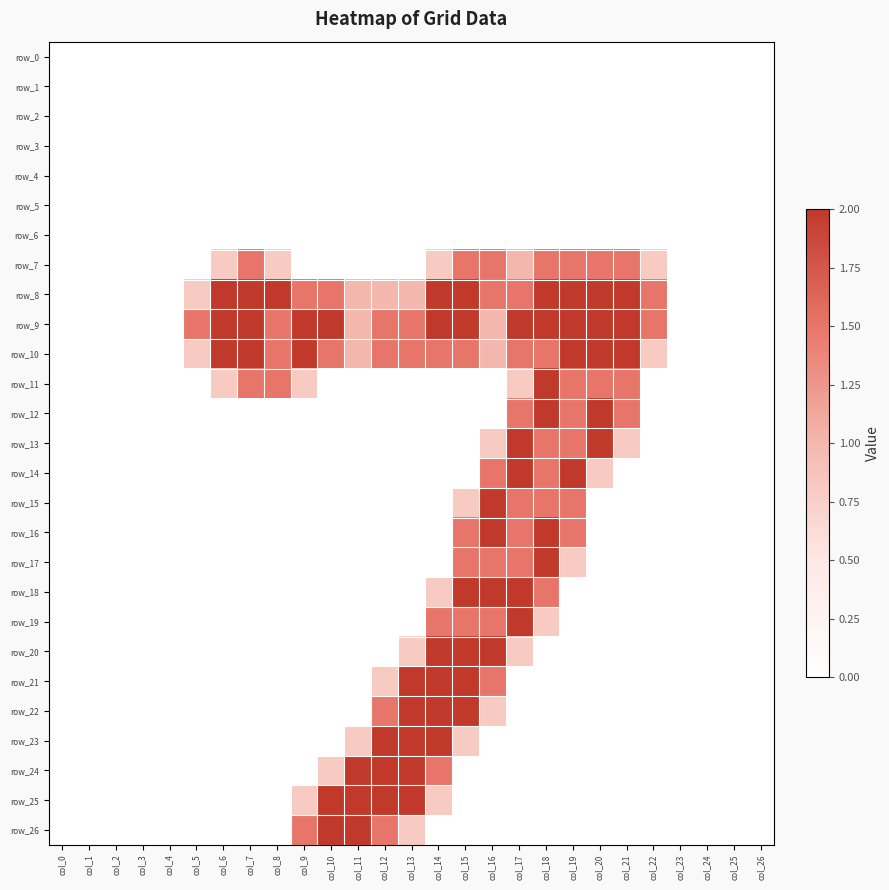

Reading left to right, what are all the values shown in this chart?

row_0: col_0=0.0	col_1=0.0	col_2=0.0	col_3=0.0	col_4=0.0	col_5=0.0	col_6=0.0	col_7=0.0	col_8=0.0	col_9=0.0	col_10=0.0	col_11=0.0	col_12=0.0	col_13=0.0	col_14=0.0	col_15=0.0	col_16=0.0	col_17=0.0	col_18=0.0	col_19=0.0	col_20=0.0	col_21=0.0	col_22=0.0	col_23=0.0	col_24=0.0	col_25=0.0	col_26=0.0
row_1: col_0=0.0	col_1=0.0	col_2=0.0	col_3=0.0	col_4=0.0	col_5=0.0	col_6=0.0	col_7=0.0	col_8=0.0	col_9=0.0	col_10=0.0	col_11=0.0	col_12=0.0	col_13=0.0	col_14=0.0	col_15=0.0	col_16=0.0	col_17=0.0	col_18=0.0	col_19=0.0	col_20=0.0	col_21=0.0	col_22=0.0	col_23=0.0	col_24=0.0	col_25=0.0	col_26=0.0
row_2: col_0=0.0	col_1=0.0	col_2=0.0	col_3=0.0	col_4=0.0	col_5=0.0	col_6=0.0	col_7=0.0	col_8=0.0	col_9=0.0	col_10=0.0	col_11=0.0	col_12=0.0	col_13=0.0	col_14=0.0	col_15=0.0	col_16=0.0	col_17=0.0	col_18=0.0	col_19=0.0	col_20=0.0	col_21=0.0	col_22=0.0	col_23=0.0	col_24=0.0	col_25=0.0	col_26=0.0
row_3: col_0=0.0	col_1=0.0	col_2=0.0	col_3=0.0	col_4=0.0	col_5=0.0	col_6=0.0	col_7=0.0	col_8=0.0	col_9=0.0	col_10=0.0	col_11=0.0	col_12=0.0	col_13=0.0	col_14=0.0	col_15=0.0	col_16=0.0	col_17=0.0	col_18=0.0	col_19=0.0	col_20=0.0	col_21=0.0	col_22=0.0	col_23=0.0	col_24=0.0	col_25=0.0	col_26=0.0
row_4: col_0=0.0	col_1=0.0	col_2=0.0	col_3=0.0	col_4=0.0	col_5=0.0	col_6=0.0	col_7=0.0	col_8=0.0	col_9=0.0	col_10=0.0	col_11=0.0	col_12=0.0	col_13=0.0	col_14=0.0	col_15=0.0	col_16=0.0	col_17=0.0	col_18=0.0	col_19=0.0	col_20=0.0	col_21=0.0	col_22=0.0	col_23=0.0	col_24=0.0	col_25=0.0	col_26=0.0
row_5: col_0=0.0	col_1=0.0	col_2=0.0	col_3=0.0	col_4=0.0	col_5=0.0	col_6=0.0	col_7=0.0	col_8=0.0	col_9=0.0	col_10=0.0	col_11=0.0	col_12=0.0	col_13=0.0	col_14=0.0	col_15=0.0	col_16=0.0	col_17=0.0	col_18=0.0	col_19=0.0	col_20=0.0	col_21=0.0	col_22=0.0	col_23=0.0	col_24=0.0	col_25=0.0	col_26=0.0
row_6: col_0=0.0	col_1=0.0	col_2=0.0	col_3=0.0	col_4=0.0	col_5=0.0	col_6=0.0	col_7=0.0	col_8=0.0	col_9=0.0	col_10=0.0	col_11=0.0	col_12=0.0	col_13=0.0	col_14=0.0	col_15=0.0	col_16=0.0	col_17=0.0	col_18=0.0	col_19=0.0	col_20=0.0	col_21=0.0	col_22=0.0	col_23=0.0	col_24=0.0	col_25=0.0	col_26=0.0
row_7: col_0=0.0	col_1=0.0	col_2=0.0	col_3=0.0	col_4=0.0	col_5=0.0	col_6=0.8	col_7=1.5	col_8=0.8	col_9=0.0	col_10=0.0	col_11=0.0	col_12=0.0	col_13=0.0	col_14=0.8	col_15=1.5	col_16=1.5	col_17=1.0	col_18=1.5	col_19=1.5	col_20=1.5	col_21=1.5	col_22=0.8	col_23=0.0	col_24=0.0	col_25=0.0	col_26=0.0
row_8: col_0=0.0	col_1=0.0	col_2=0.0	col_3=0.0	col_4=0.0	col_5=0.8	col_6=2.0	col_7=2.0	col_8=2.0	col_9=1.5	col_10=1.5	col_11=1.0	col_12=1.0	col_13=1.0	col_14=2.0	col_15=2.0	col_16=1.5	col_17=1.5	col_18=2.0	col_19=2.0	col_20=2.0	col_21=2.0	col_22=1.5	col_23=0.0	col_24=0.0	col_25=0.0	col_26=0.0
row_9: col_0=0.0	col_1=0.0	col_2=0.0	col_3=0.0	col_4=0.0	col_5=1.5	col_6=2.0	col_7=2.0	col_8=1.5	col_9=2.0	col_10=2.0	col_11=1.0	col_12=1.5	col_13=1.5	col_14=2.0	col_15=2.0	col_16=1.0	col_17=2.0	col_18=2.0	col_19=2.0	col_20=2.0	col_21=2.0	col_22=1.5	col_23=0.0	col_24=0.0	col_25=0.0	col_26=0.0
row_10: col_0=0.0	col_1=0.0	col_2=0.0	col_3=0.0	col_4=0.0	col_5=0.8	col_6=2.0	col_7=2.0	col_8=1.5	col_9=2.0	col_10=1.5	col_11=1.0	col_12=1.5	col_13=1.5	col_14=1.5	col_15=1.5	col_16=1.0	col_17=1.5	col_18=1.5	col_19=2.0	col_20=2.0	col_21=2.0	col_22=0.8	col_23=0.0	col_24=0.0	col_25=0.0	col_26=0.0
row_11: col_0=0.0	col_1=0.0	col_2=0.0	col_3=0.0	col_4=0.0	col_5=0.0	col_6=0.8	col_7=1.5	col_8=1.5	col_9=0.8	col_10=0.0	col_11=0.0	col_12=0.0	col_13=0.0	col_14=0.0	col_15=0.0	col_16=0.0	col_17=0.8	col_18=2.0	col_19=1.5	col_20=1.5	col_21=1.5	col_22=0.0	col_23=0.0	col_24=0.0	col_25=0.0	col_26=0.0
row_12: col_0=0.0	col_1=0.0	col_2=0.0	col_3=0.0	col_4=0.0	col_5=0.0	col_6=0.0	col_7=0.0	col_8=0.0	col_9=0.0	col_10=0.0	col_11=0.0	col_12=0.0	col_13=0.0	col_14=0.0	col_15=0.0	col_16=0.0	col_17=1.5	col_18=2.0	col_19=1.5	col_20=2.0	col_21=1.5	col_22=0.0	col_23=0.0	col_24=0.0	col_25=0.0	col_26=0.0
row_13: col_0=0.0	col_1=0.0	col_2=0.0	col_3=0.0	col_4=0.0	col_5=0.0	col_6=0.0	col_7=0.0	col_8=0.0	col_9=0.0	col_10=0.0	col_11=0.0	col_12=0.0	col_13=0.0	col_14=0.0	col_15=0.0	col_16=0.8	col_17=2.0	col_18=1.5	col_19=1.5	col_20=2.0	col_21=0.8	col_22=0.0	col_23=0.0	col_24=0.0	col_25=0.0	col_26=0.0
row_14: col_0=0.0	col_1=0.0	col_2=0.0	col_3=0.0	col_4=0.0	col_5=0.0	col_6=0.0	col_7=0.0	col_8=0.0	col_9=0.0	col_10=0.0	col_11=0.0	col_12=0.0	col_13=0.0	col_14=0.0	col_15=0.0	col_16=1.5	col_17=2.0	col_18=1.5	col_19=2.0	col_20=0.8	col_21=0.0	col_22=0.0	col_23=0.0	col_24=0.0	col_25=0.0	col_26=0.0
row_15: col_0=0.0	col_1=0.0	col_2=0.0	col_3=0.0	col_4=0.0	col_5=0.0	col_6=0.0	col_7=0.0	col_8=0.0	col_9=0.0	col_10=0.0	col_11=0.0	col_12=0.0	col_13=0.0	col_14=0.0	col_15=0.8	col_16=2.0	col_17=1.5	col_18=1.5	col_19=1.5	col_20=0.0	col_21=0.0	col_22=0.0	col_23=0.0	col_24=0.0	col_25=0.0	col_26=0.0
row_16: col_0=0.0	col_1=0.0	col_2=0.0	col_3=0.0	col_4=0.0	col_5=0.0	col_6=0.0	col_7=0.0	col_8=0.0	col_9=0.0	col_10=0.0	col_11=0.0	col_12=0.0	col_13=0.0	col_14=0.0	col_15=1.5	col_16=2.0	col_17=1.5	col_18=2.0	col_19=1.5	col_20=0.0	col_21=0.0	col_22=0.0	col_23=0.0	col_24=0.0	col_25=0.0	col_26=0.0
row_17: col_0=0.0	col_1=0.0	col_2=0.0	col_3=0.0	col_4=0.0	col_5=0.0	col_6=0.0	col_7=0.0	col_8=0.0	col_9=0.0	col_10=0.0	col_11=0.0	col_12=0.0	col_13=0.0	col_14=0.0	col_15=1.5	col_16=1.5	col_17=1.5	col_18=2.0	col_19=0.8	col_20=0.0	col_21=0.0	col_22=0.0	col_23=0.0	col_24=0.0	col_25=0.0	col_26=0.0
row_18: col_0=0.0	col_1=0.0	col_2=0.0	col_3=0.0	col_4=0.0	col_5=0.0	col_6=0.0	col_7=0.0	col_8=0.0	col_9=0.0	col_10=0.0	col_11=0.0	col_12=0.0	col_13=0.0	col_14=0.8	col_15=2.0	col_16=2.0	col_17=2.0	col_18=1.5	col_19=0.0	col_20=0.0	col_21=0.0	col_22=0.0	col_23=0.0	col_24=0.0	col_25=0.0	col_26=0.0
row_19: col_0=0.0	col_1=0.0	col_2=0.0	col_3=0.0	col_4=0.0	col_5=0.0	col_6=0.0	col_7=0.0	col_8=0.0	col_9=0.0	col_10=0.0	col_11=0.0	col_12=0.0	col_13=0.0	col_14=1.5	col_15=1.5	col_16=1.5	col_17=2.0	col_18=0.8	col_19=0.0	col_20=0.0	col_21=0.0	col_22=0.0	col_23=0.0	col_24=0.0	col_25=0.0	col_26=0.0
row_20: col_0=0.0	col_1=0.0	col_2=0.0	col_3=0.0	col_4=0.0	col_5=0.0	col_6=0.0	col_7=0.0	col_8=0.0	col_9=0.0	col_10=0.0	col_11=0.0	col_12=0.0	col_13=0.8	col_14=2.0	col_15=2.0	col_16=2.0	col_17=0.8	col_18=0.0	col_19=0.0	col_20=0.0	col_21=0.0	col_22=0.0	col_23=0.0	col_24=0.0	col_25=0.0	col_26=0.0
row_21: col_0=0.0	col_1=0.0	col_2=0.0	col_3=0.0	col_4=0.0	col_5=0.0	col_6=0.0	col_7=0.0	col_8=0.0	col_9=0.0	col_10=0.0	col_11=0.0	col_12=0.8	col_13=2.0	col_14=2.0	col_15=2.0	col_16=1.5	col_17=0.0	col_18=0.0	col_19=0.0	col_20=0.0	col_21=0.0	col_22=0.0	col_23=0.0	col_24=0.0	col_25=0.0	col_26=0.0
row_22: col_0=0.0	col_1=0.0	col_2=0.0	col_3=0.0	col_4=0.0	col_5=0.0	col_6=0.0	col_7=0.0	col_8=0.0	col_9=0.0	col_10=0.0	col_11=0.0	col_12=1.5	col_13=2.0	col_14=2.0	col_15=2.0	col_16=0.8	col_17=0.0	col_18=0.0	col_19=0.0	col_20=0.0	col_21=0.0	col_22=0.0	col_23=0.0	col_24=0.0	col_25=0.0	col_26=0.0
row_23: col_0=0.0	col_1=0.0	col_2=0.0	col_3=0.0	col_4=0.0	col_5=0.0	col_6=0.0	col_7=0.0	col_8=0.0	col_9=0.0	col_10=0.0	col_11=0.8	col_12=2.0	col_13=2.0	col_14=2.0	col_15=0.8	col_16=0.0	col_17=0.0	col_18=0.0	col_19=0.0	col_20=0.0	col_21=0.0	col_22=0.0	col_23=0.0	col_24=0.0	col_25=0.0	col_26=0.0
row_24: col_0=0.0	col_1=0.0	col_2=0.0	col_3=0.0	col_4=0.0	col_5=0.0	col_6=0.0	col_7=0.0	col_8=0.0	col_9=0.0	col_10=0.8	col_11=2.0	col_12=2.0	col_13=2.0	col_14=1.5	col_15=0.0	col_16=0.0	col_17=0.0	col_18=0.0	col_19=0.0	col_20=0.0	col_21=0.0	col_22=0.0	col_23=0.0	col_24=0.0	col_25=0.0	col_26=0.0
row_25: col_0=0.0	col_1=0.0	col_2=0.0	col_3=0.0	col_4=0.0	col_5=0.0	col_6=0.0	col_7=0.0	col_8=0.0	col_9=0.8	col_10=2.0	col_11=2.0	col_12=2.0	col_13=2.0	col_14=0.8	col_15=0.0	col_16=0.0	col_17=0.0	col_18=0.0	col_19=0.0	col_20=0.0	col_21=0.0	col_22=0.0	col_23=0.0	col_24=0.0	col_25=0.0	col_26=0.0
row_26: col_0=0.0	col_1=0.0	col_2=0.0	col_3=0.0	col_4=0.0	col_5=0.0	col_6=0.0	col_7=0.0	col_8=0.0	col_9=1.5	col_10=2.0	col_11=2.0	col_12=1.5	col_13=0.8	col_14=0.0	col_15=0.0	col_16=0.0	col_17=0.0	col_18=0.0	col_19=0.0	col_20=0.0	col_21=0.0	col_22=0.0	col_23=0.0	col_24=0.0	col_25=0.0	col_26=0.0